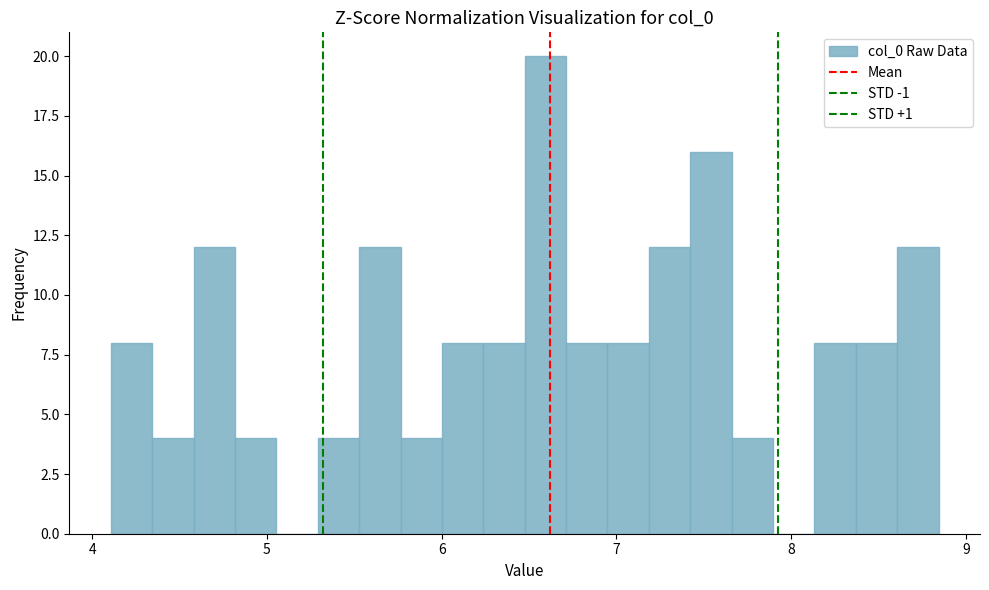

Read against the x-axis, roughly where is the centre of the tallest bar?

6.6